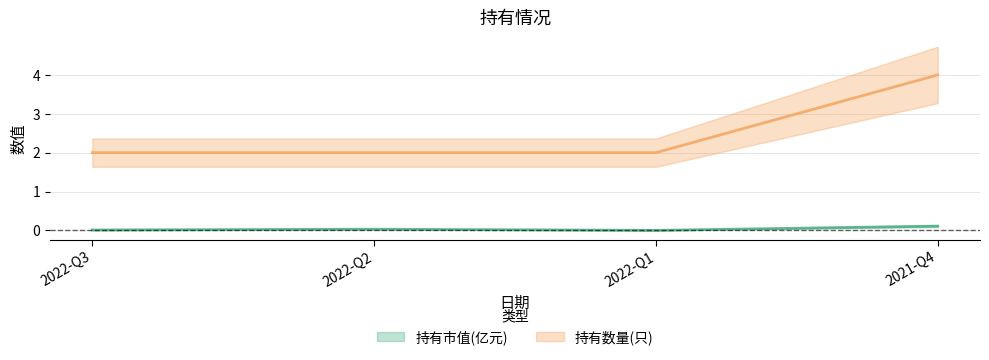

Rank the series at 2022-Q1 from lowest to highest value.

持有市值(亿元), 持有数量(只)